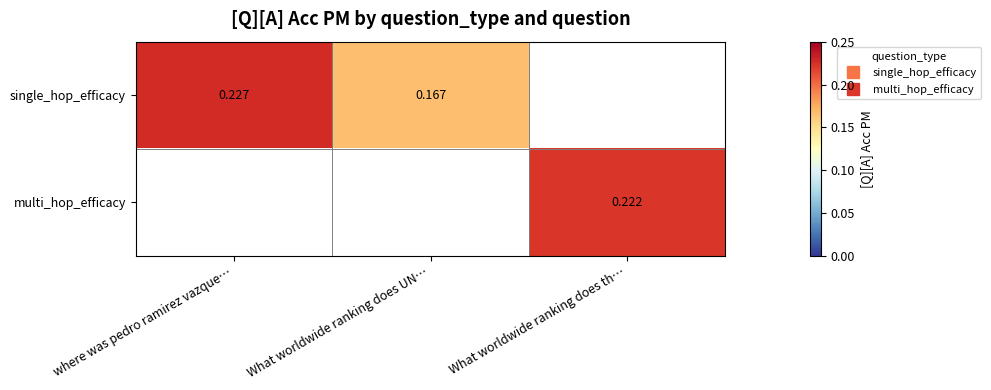

Count the single_hop_efficacy values in the range 0 to 1.

2